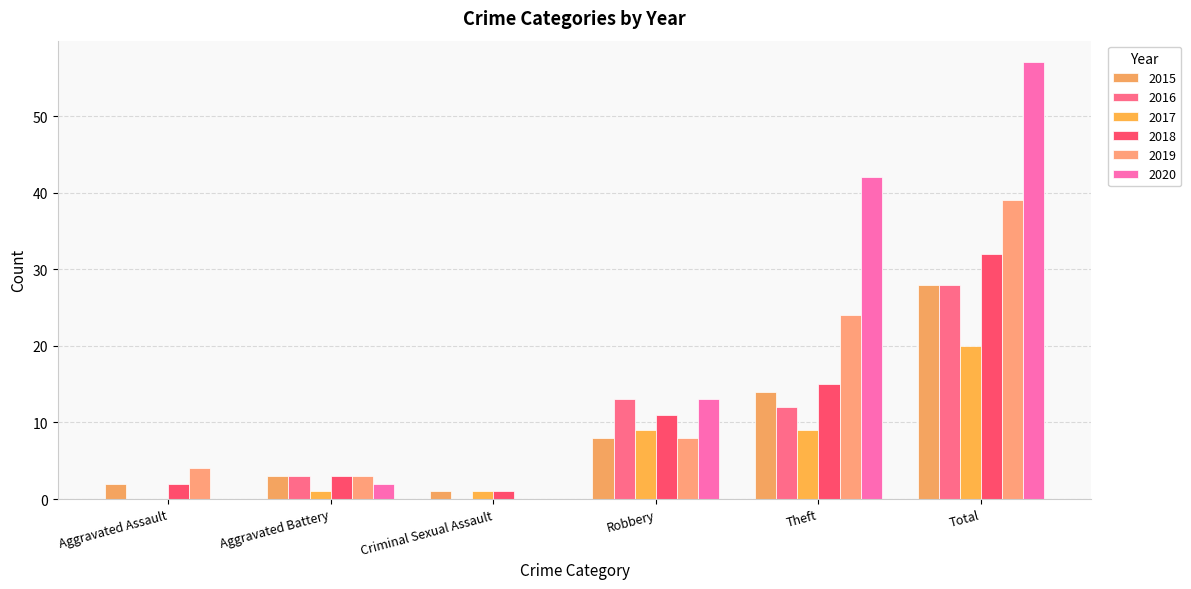

How many series are shown in this chart?

6